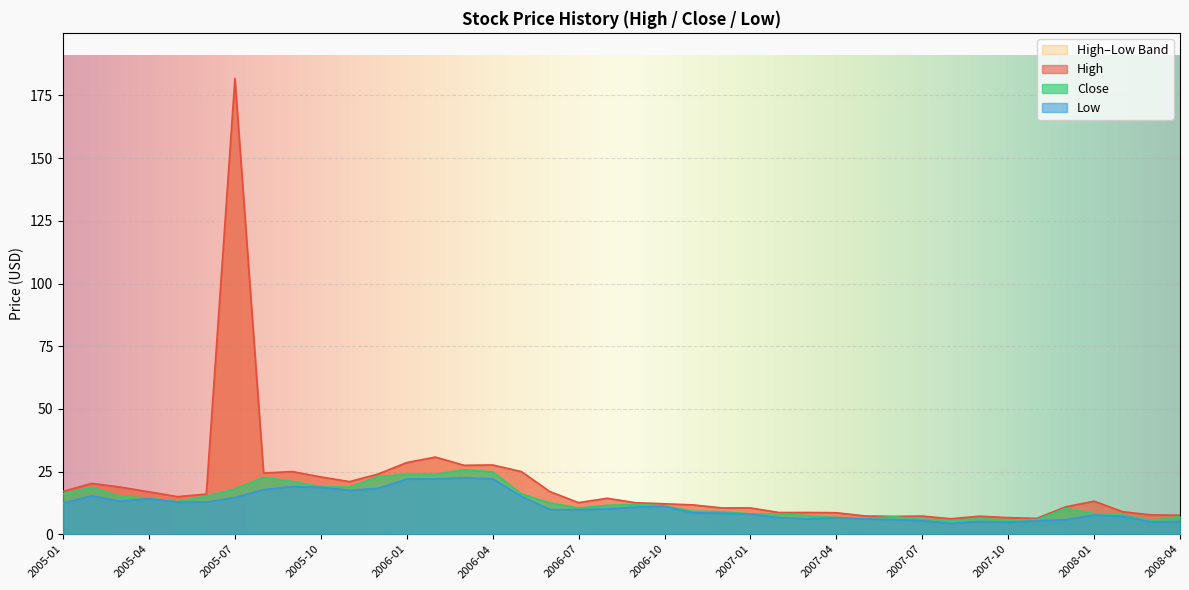

What is the minimum value for High?

6.2